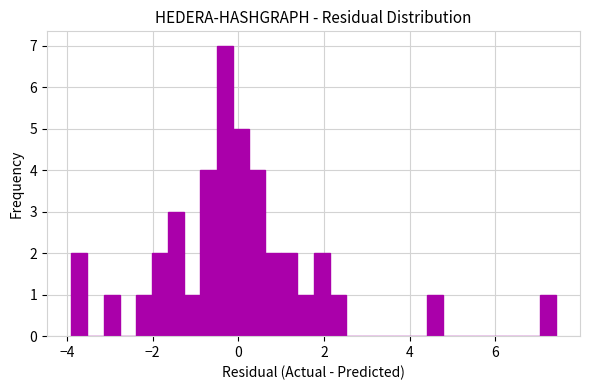

Around what value on the x-axis is the tallest bar? Give the approximate position of its centre, as read against the axis.

-0.4